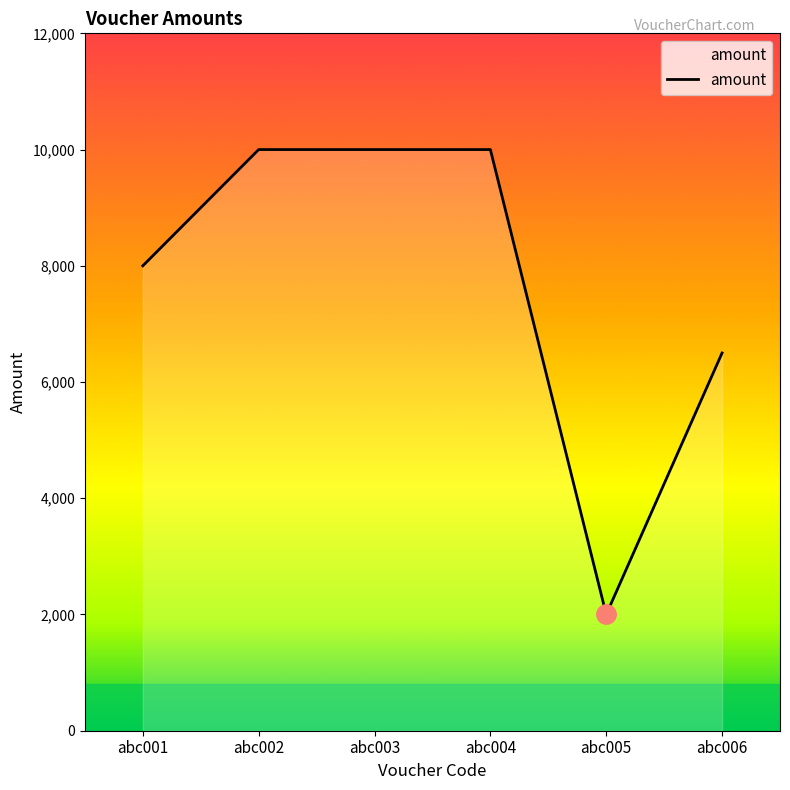

What is the minimum value shown in the chart?

2000